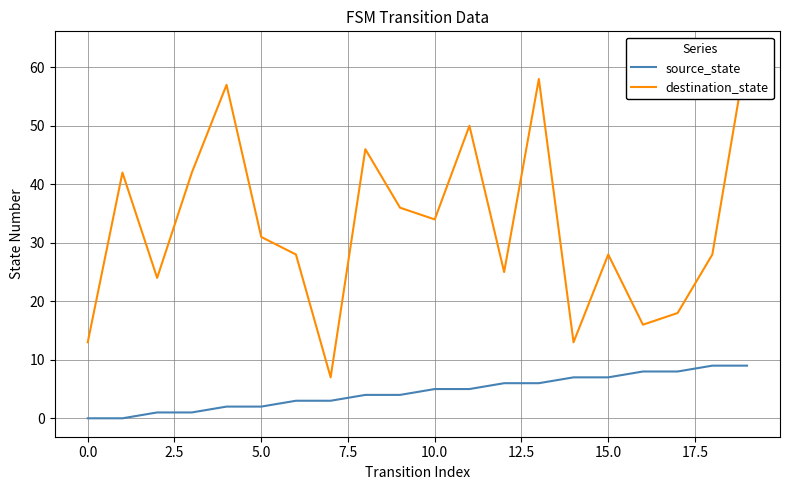

True or false: destination_state has more than 0 points higher than both neighbors.

True